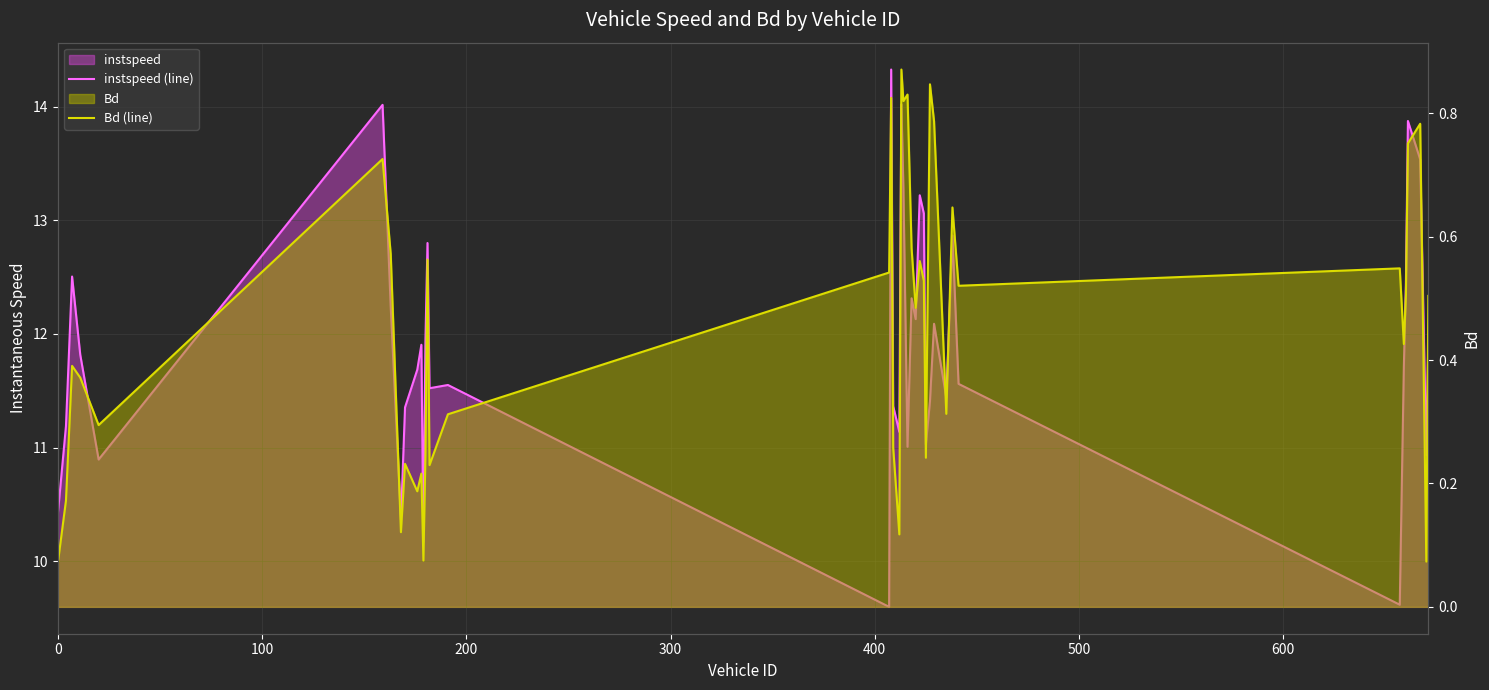

What is the greatest value displayed?

14.3